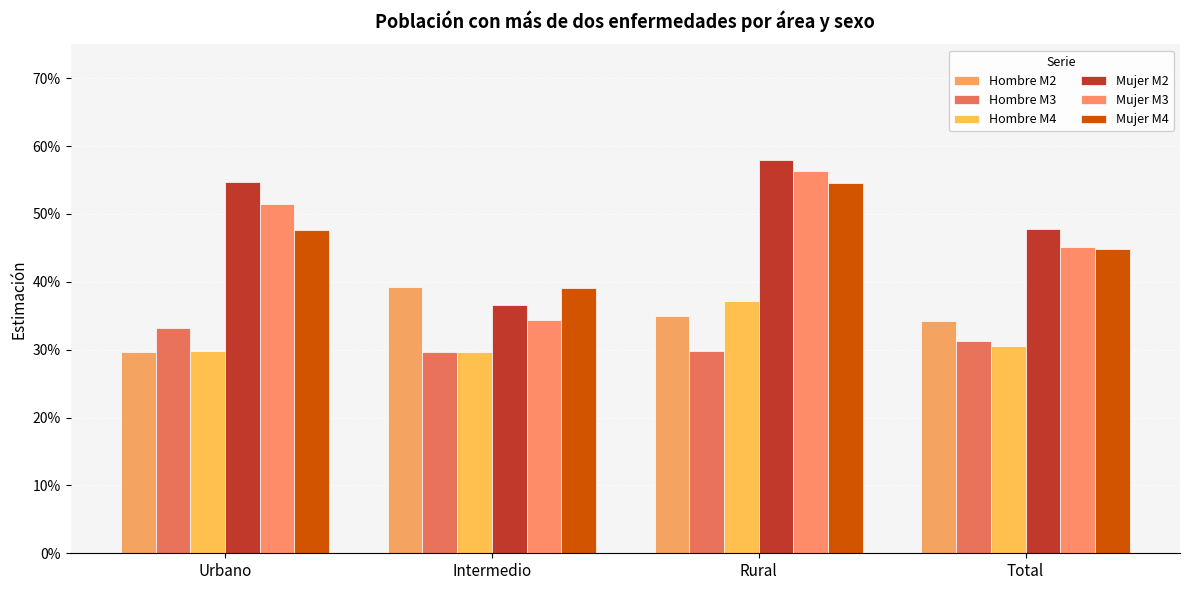

What is the difference between the maximum and minimum values in the Mujer M2 series?

0.2